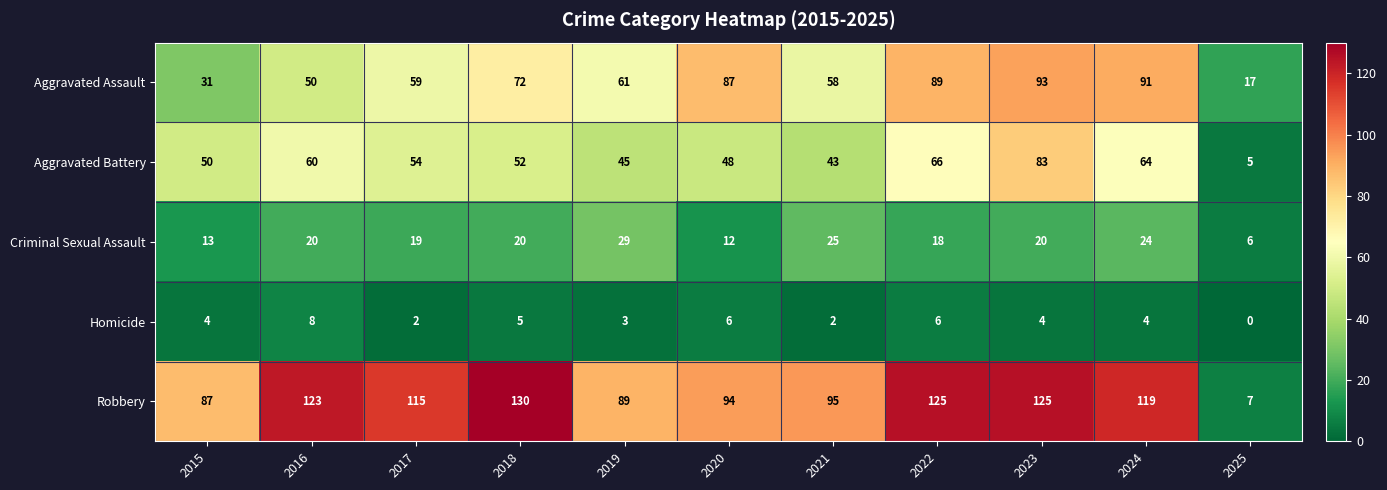

What is the difference between the maximum and minimum values in the Aggravated Assault series?

76